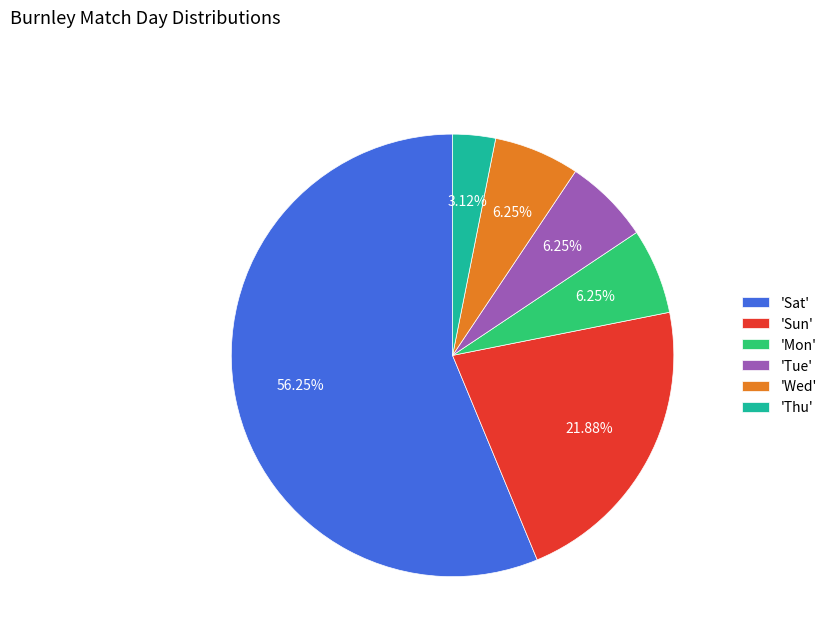

What is the majority slice?

'Sat'